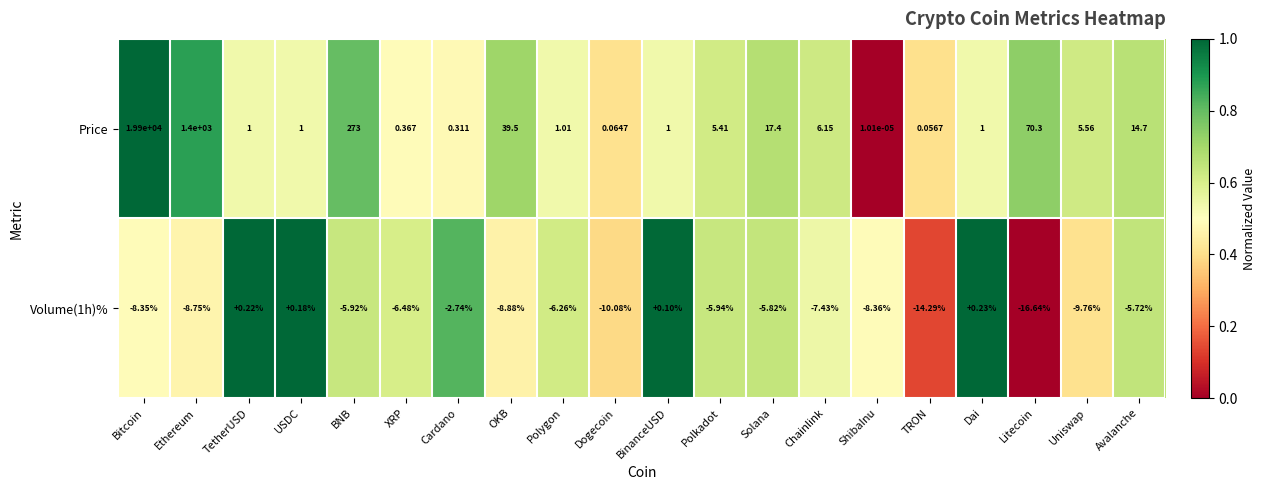

Which series changed the most between BinanceUSD and Dai?

Volume(1h)%